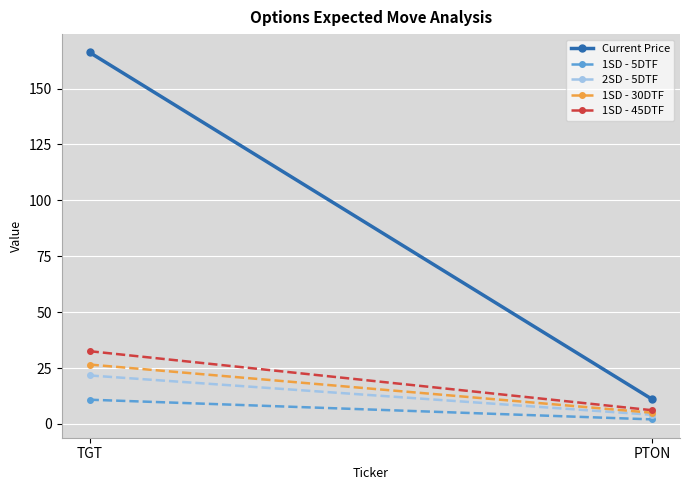

At which category is the sum across all series the highest?

TGT